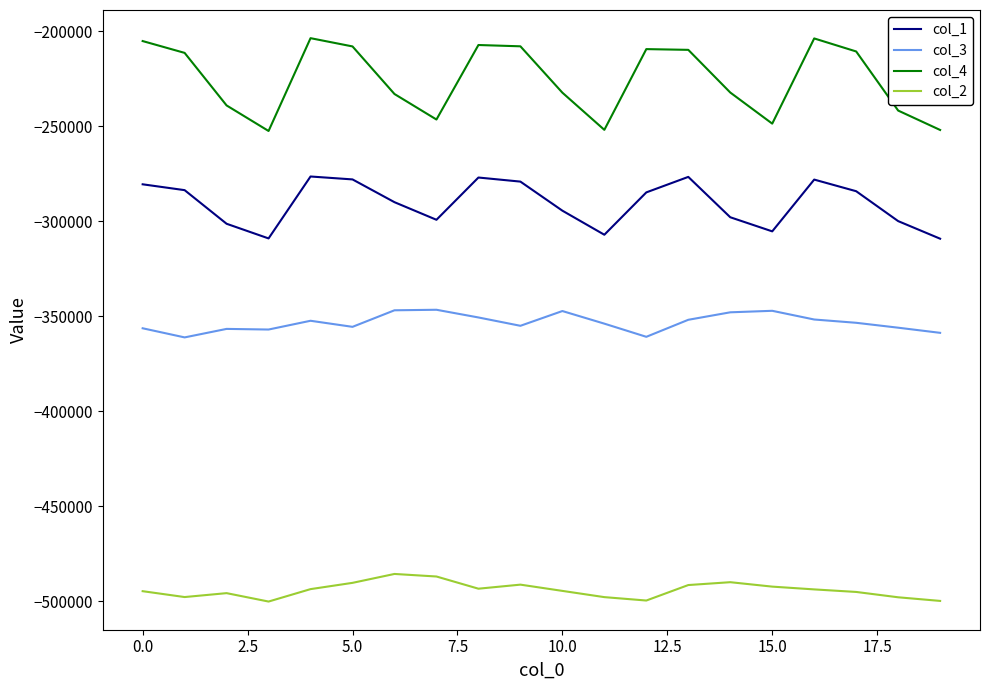

Which series has the largest total across all categories?

col_4